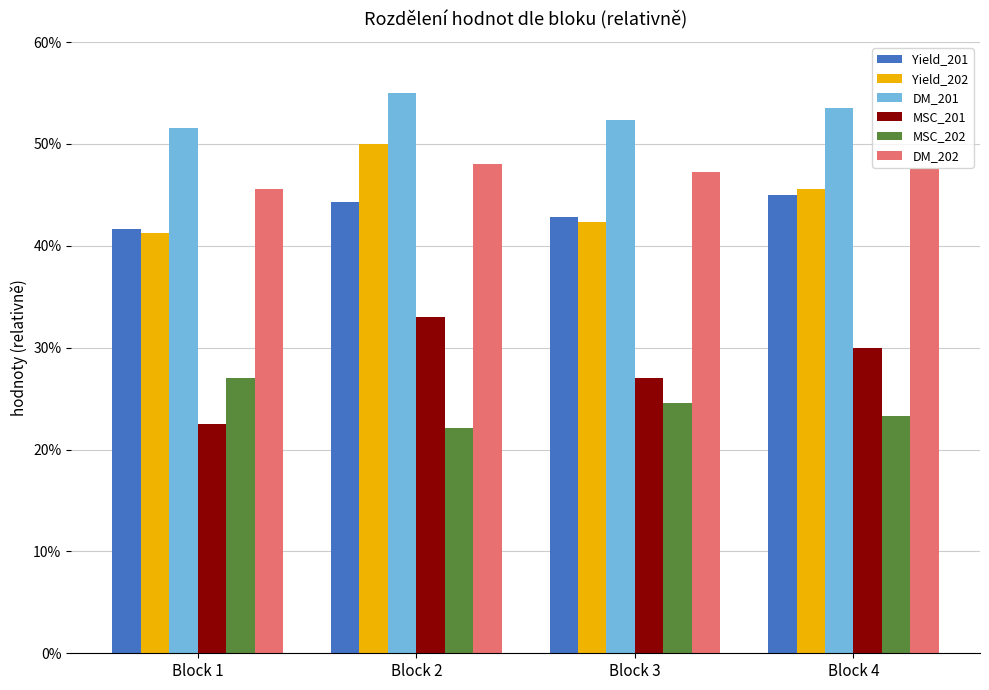

Is it true that DM_202 equals 47.5 at Block 4?

True